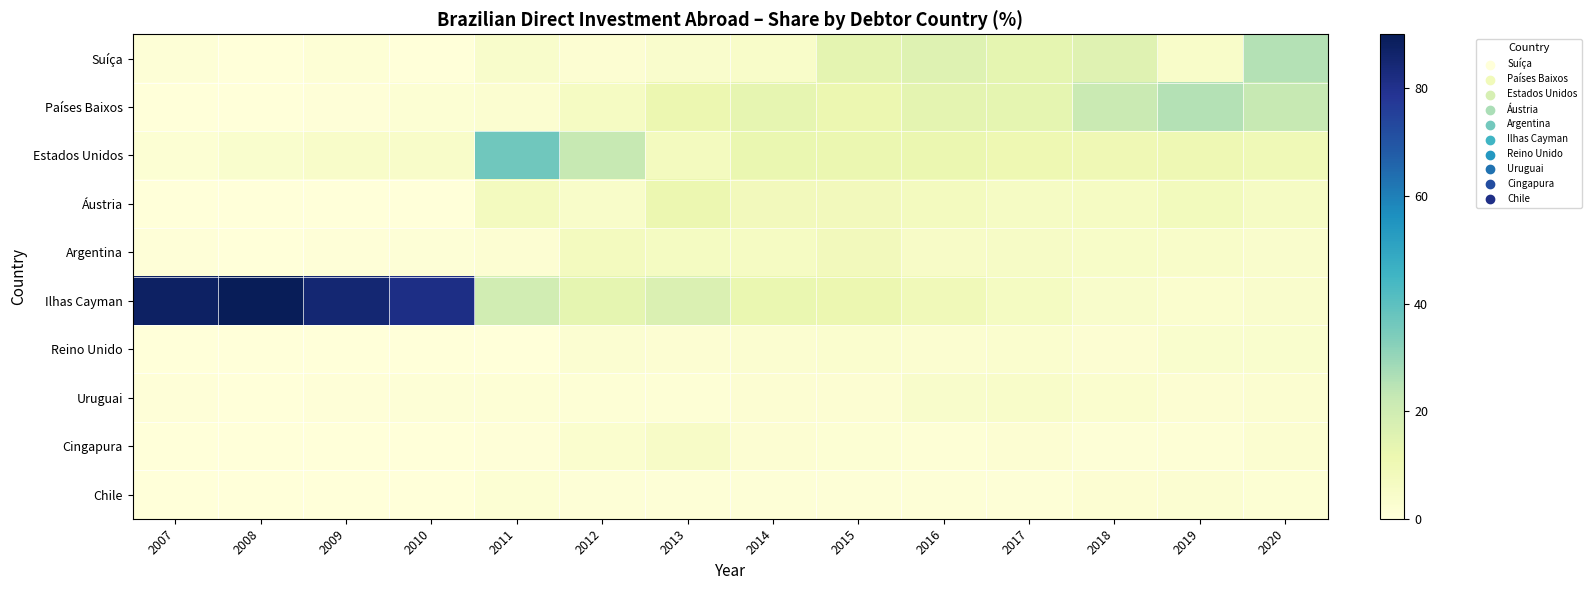

What is the maximum value shown in the chart?

90.1